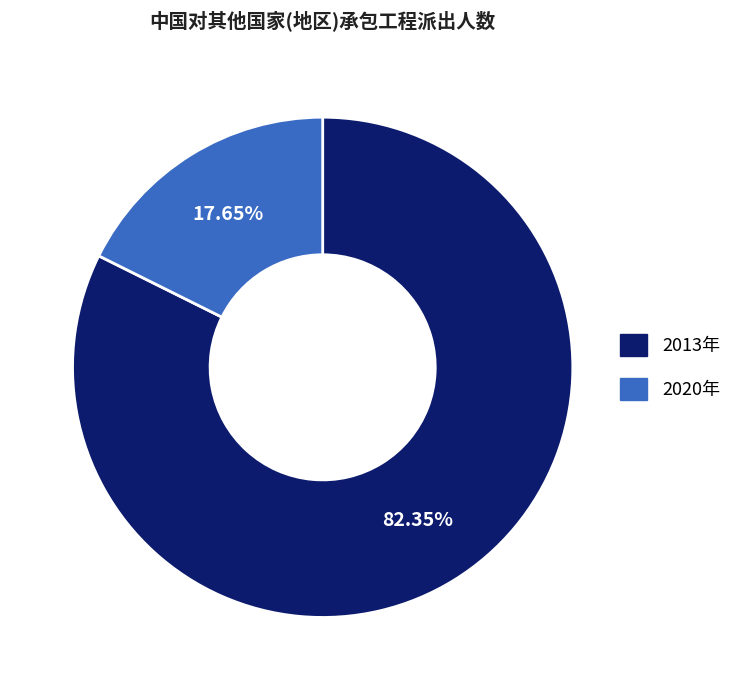

To the nearest percent, what is the combined percentage of 2020年 and 2013年?

100%